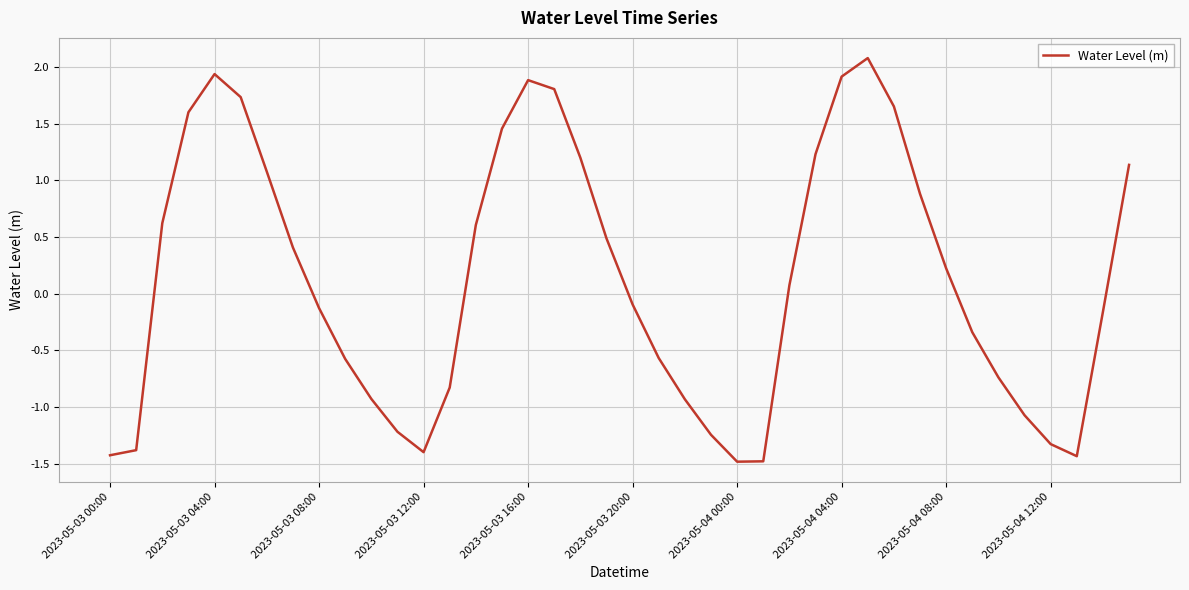

What is the smallest value displayed?

-1.5